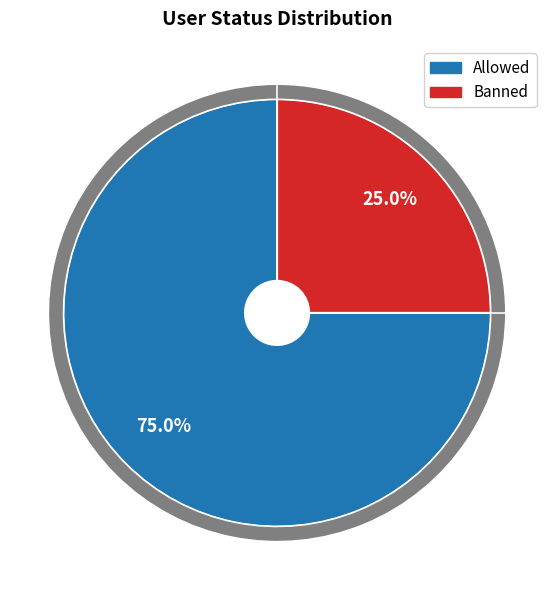

Does Allowed account for over 50% of the chart?

Yes